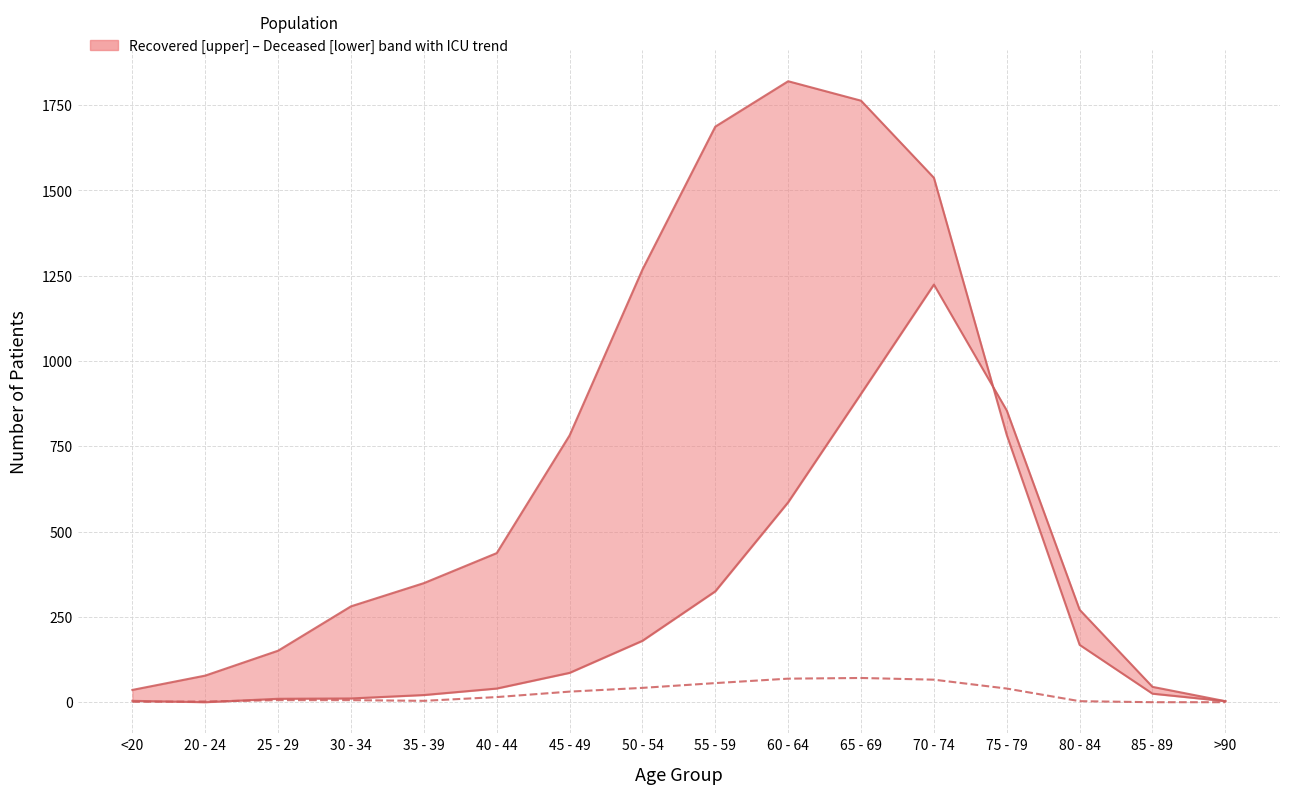

At which category is the sum across all series the highest?

70 - 74